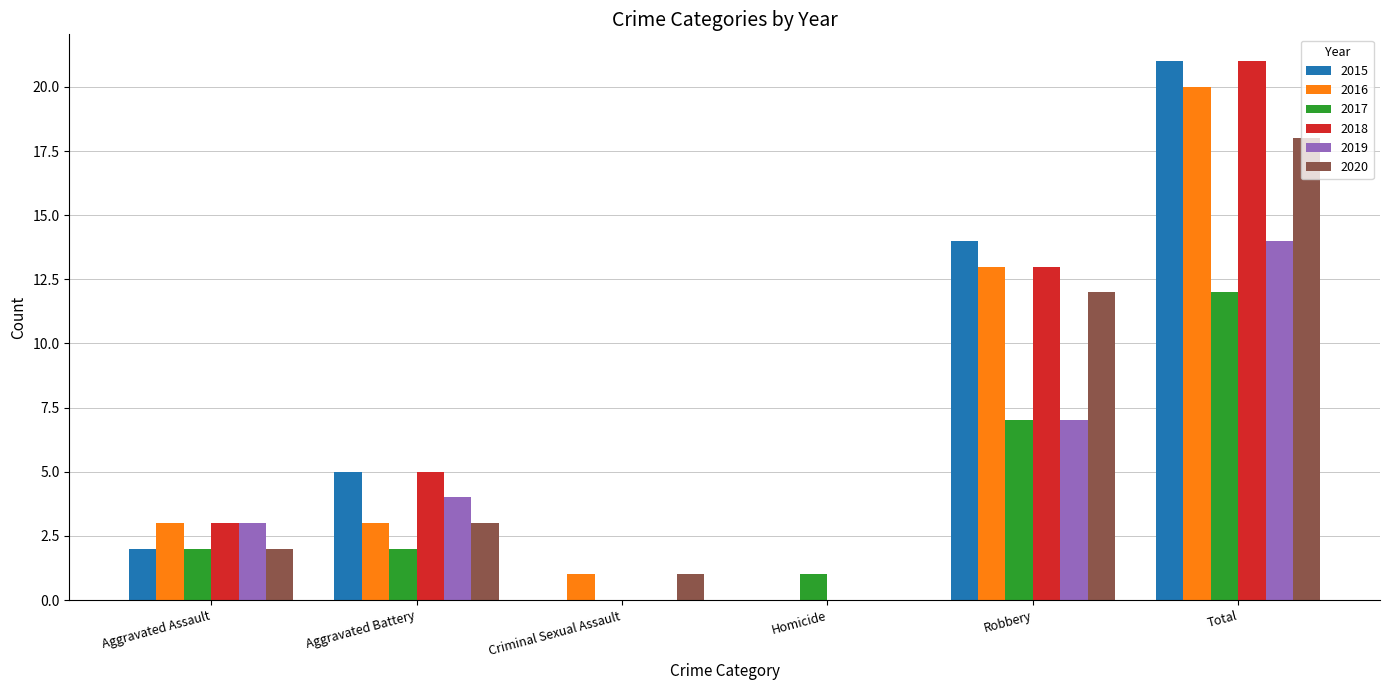

Between Aggravated Assault and Aggravated Battery, which series saw the biggest shift?

2015